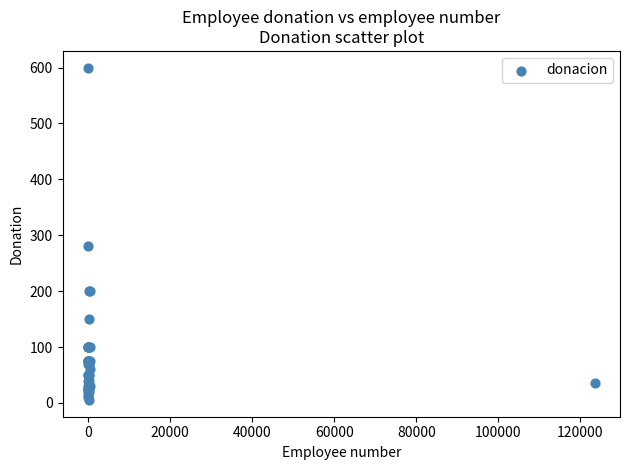

What Y value in the scatter plot is closest to 302?

280.0